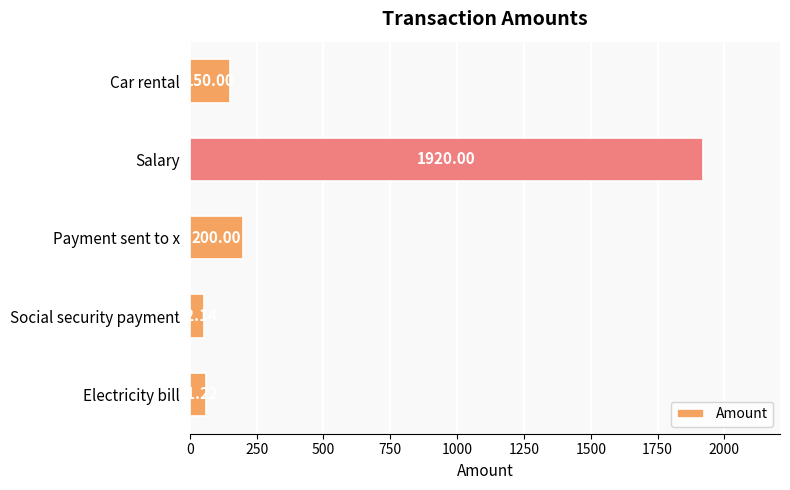

What is the difference between the maximum and minimum values?

1867.9